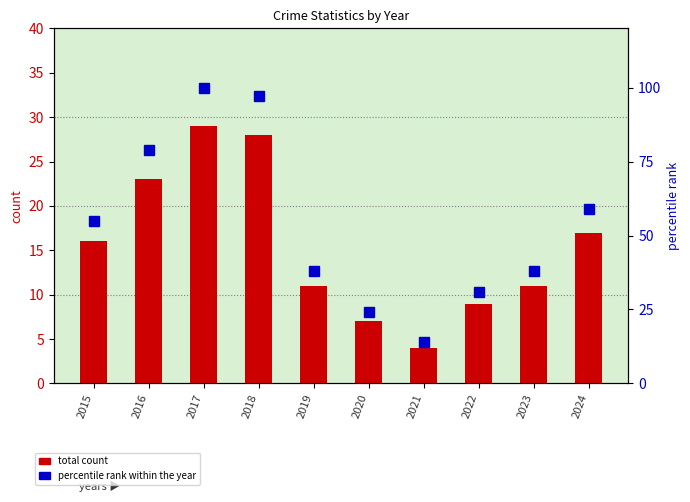

Is the value of total count at 2017 greater than the value of percentile rank within the year at 2021?

Yes